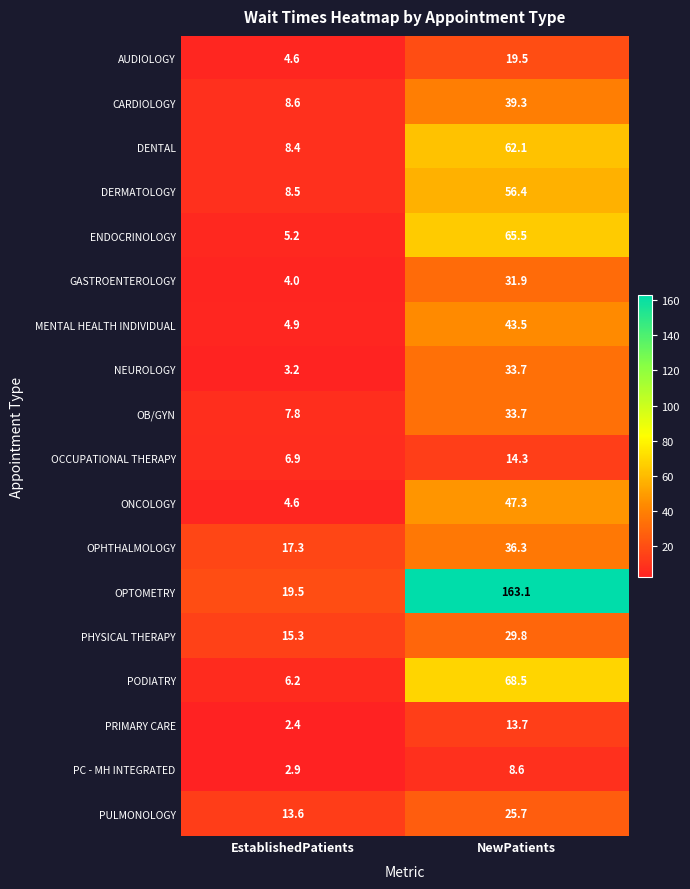

What is the minimum value shown in the chart?

2.4